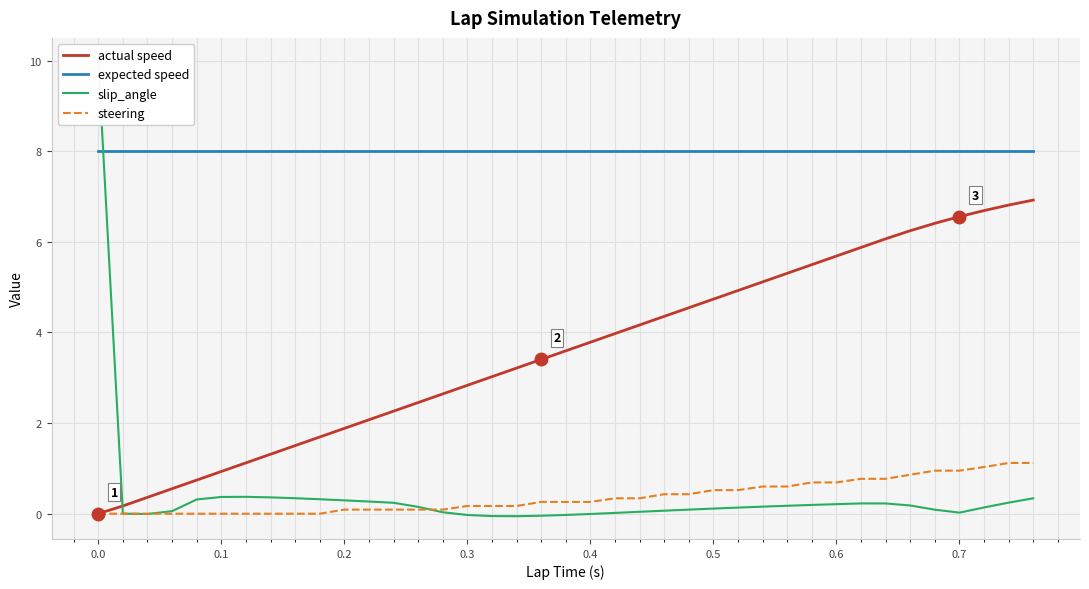

How many data points in actual speed are less than 3?

16